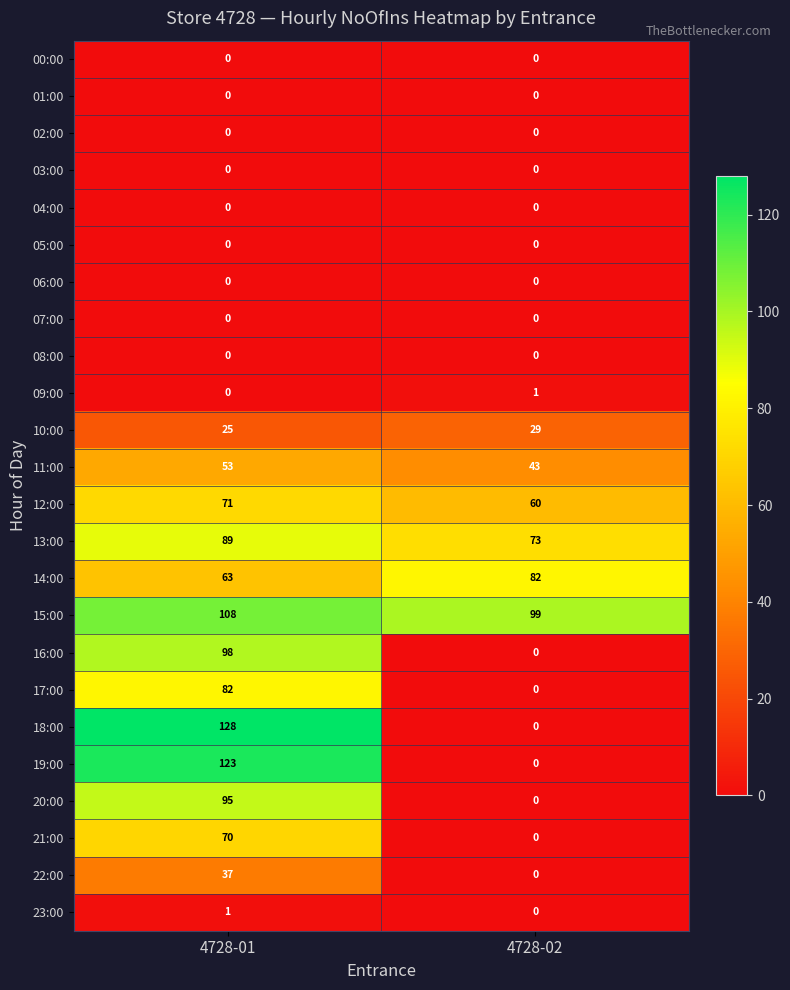

At which category is the sum across all series the highest?

4728-01